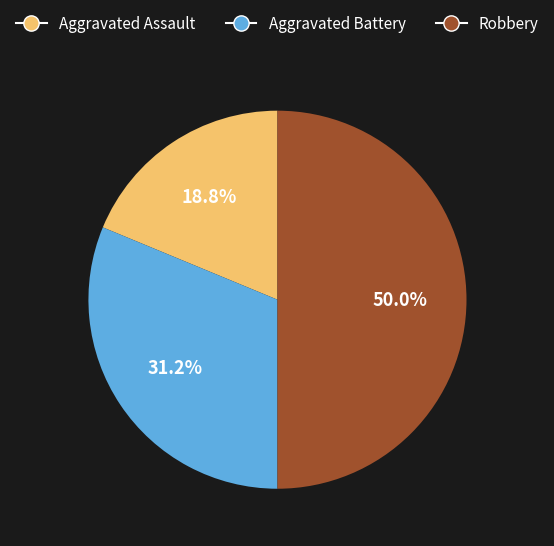

What percentage is the Aggravated Battery slice, to the nearest percent?

31%